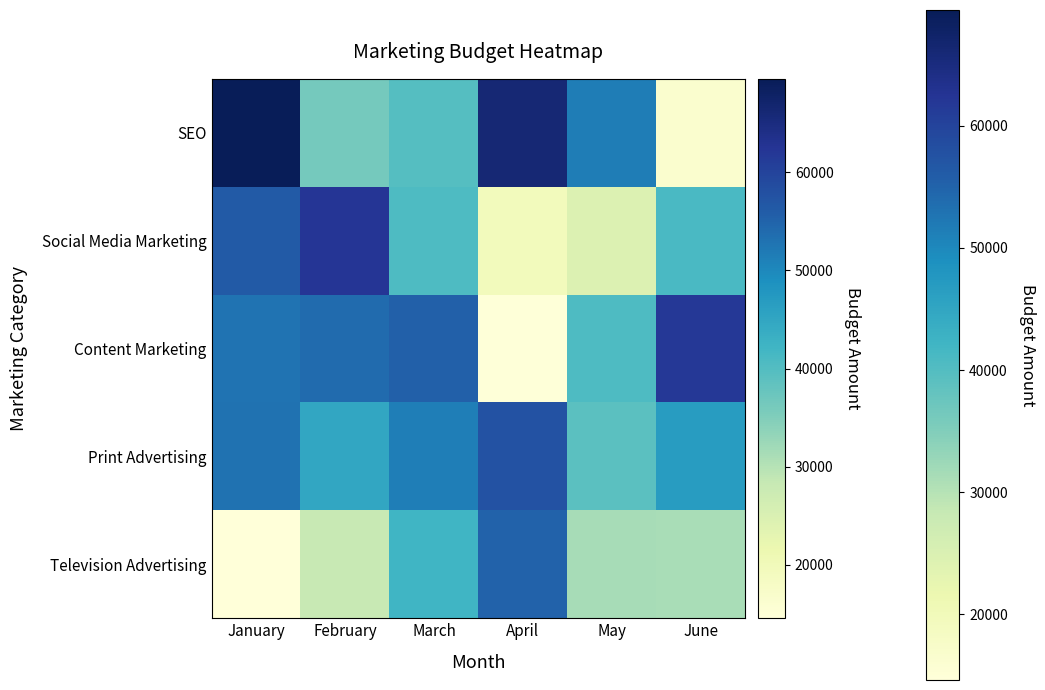

What is the spread (max minus min) of values at April?

51200